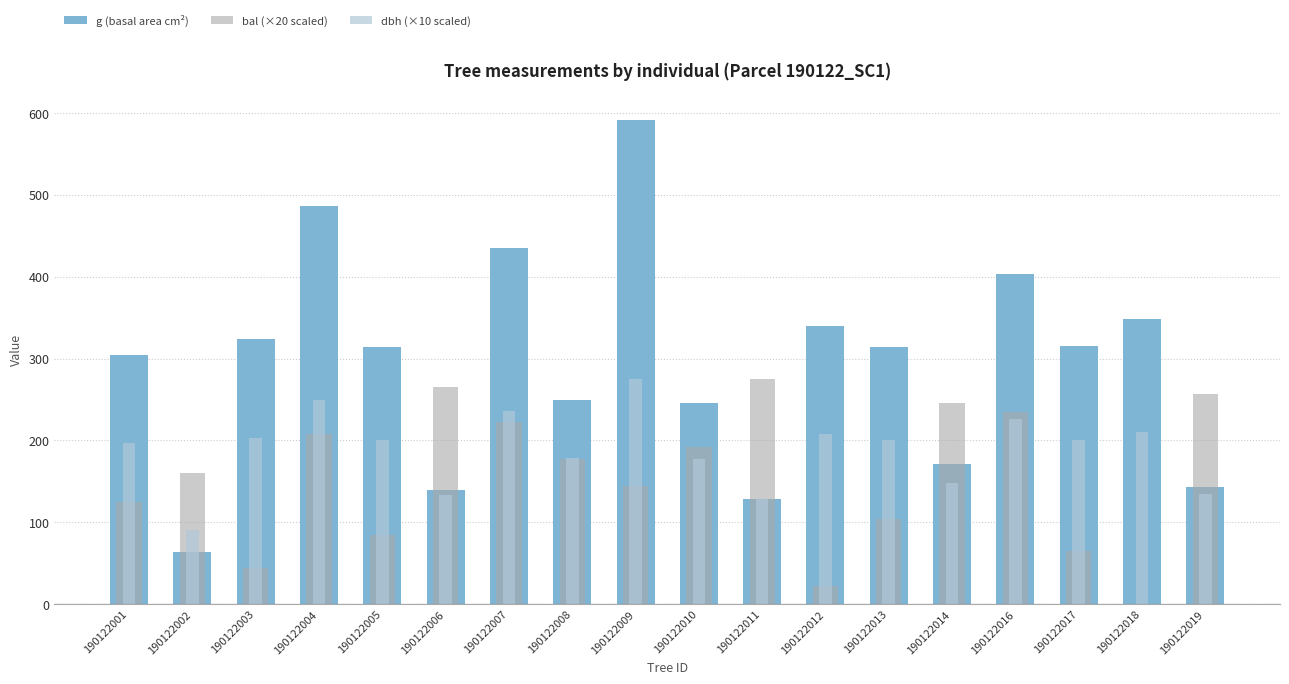

What is the difference between the highest and lowest values at 190122009?

448.0